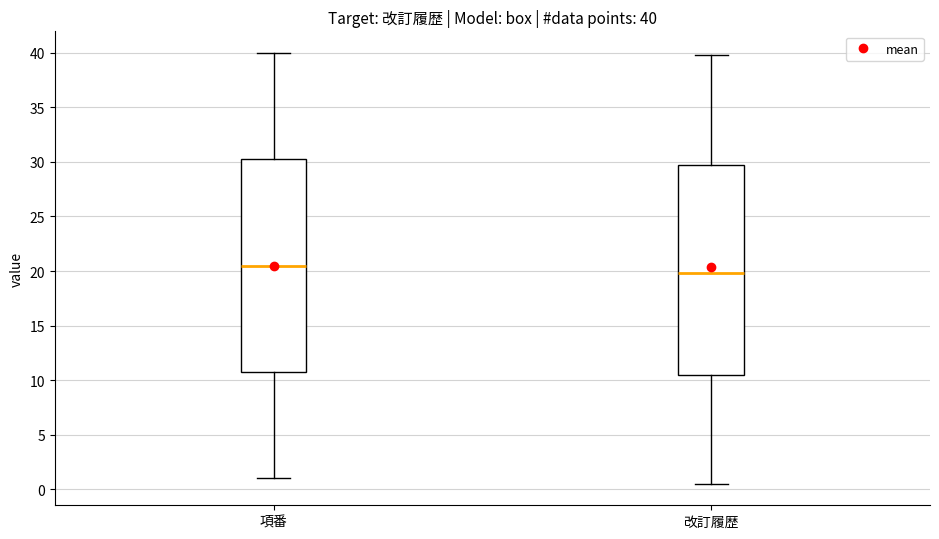

Which box's median line is the highest?

項番